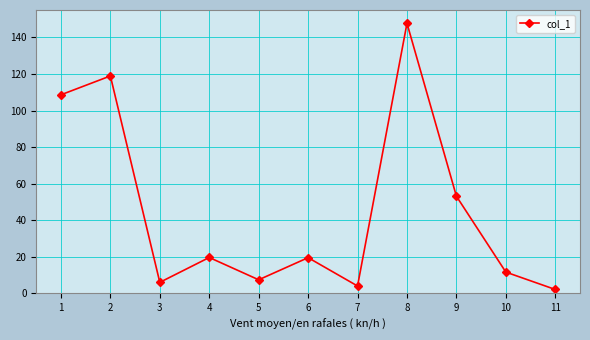

What is the difference between the second highest and minimum values?

116.8